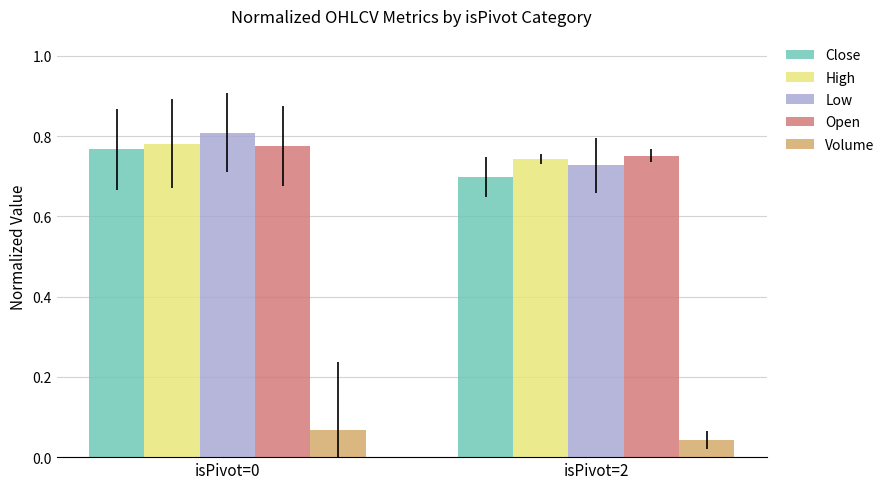

What is the total value across all series at isPivot=2?

3.0